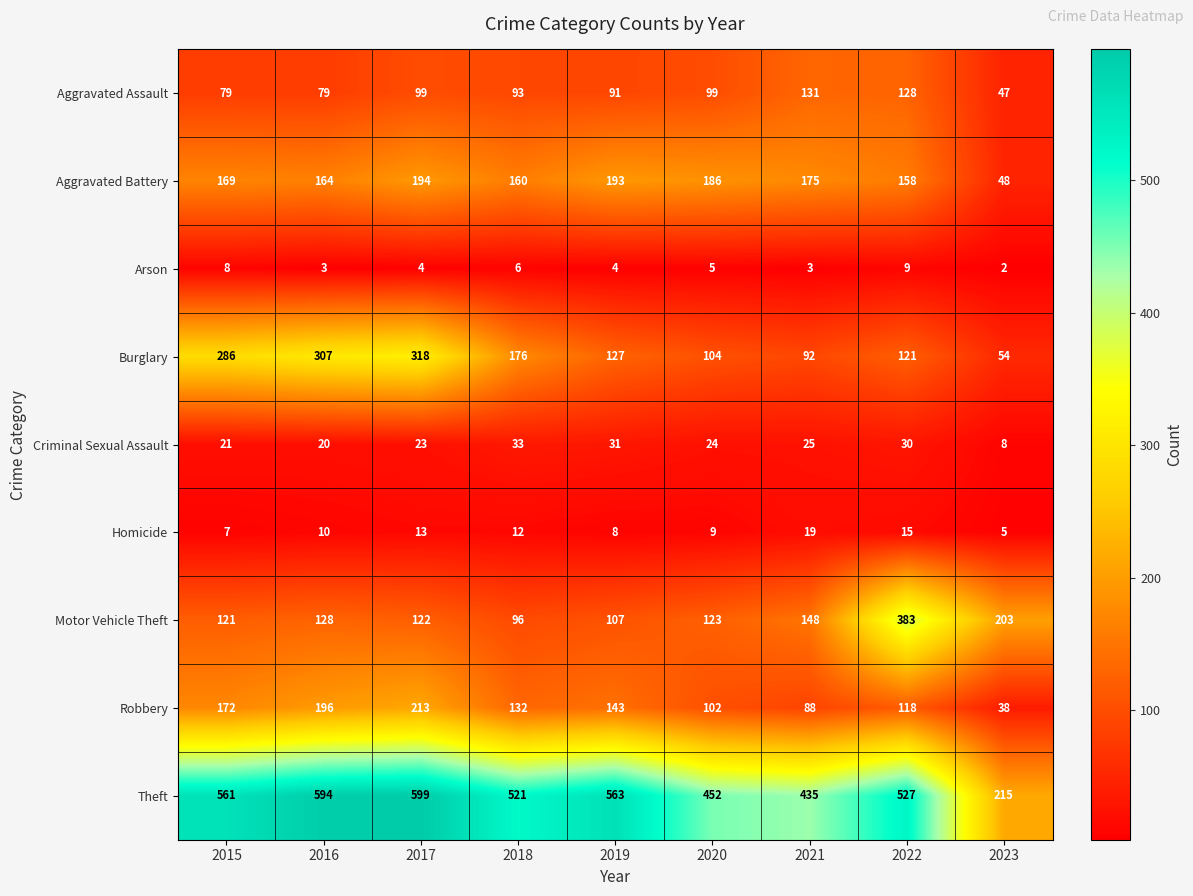

What is the greatest value displayed?

599